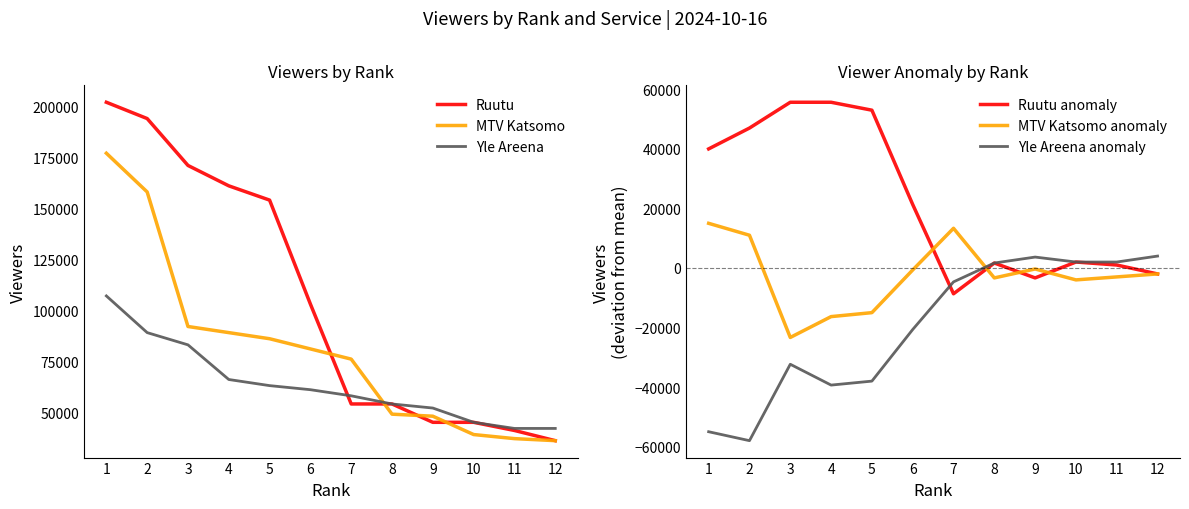

At 5, list the series in order from smallest to largest.

Yle Areena anomaly, MTV Katsomo anomaly, Ruutu anomaly, Yle Areena, MTV Katsomo, Ruutu